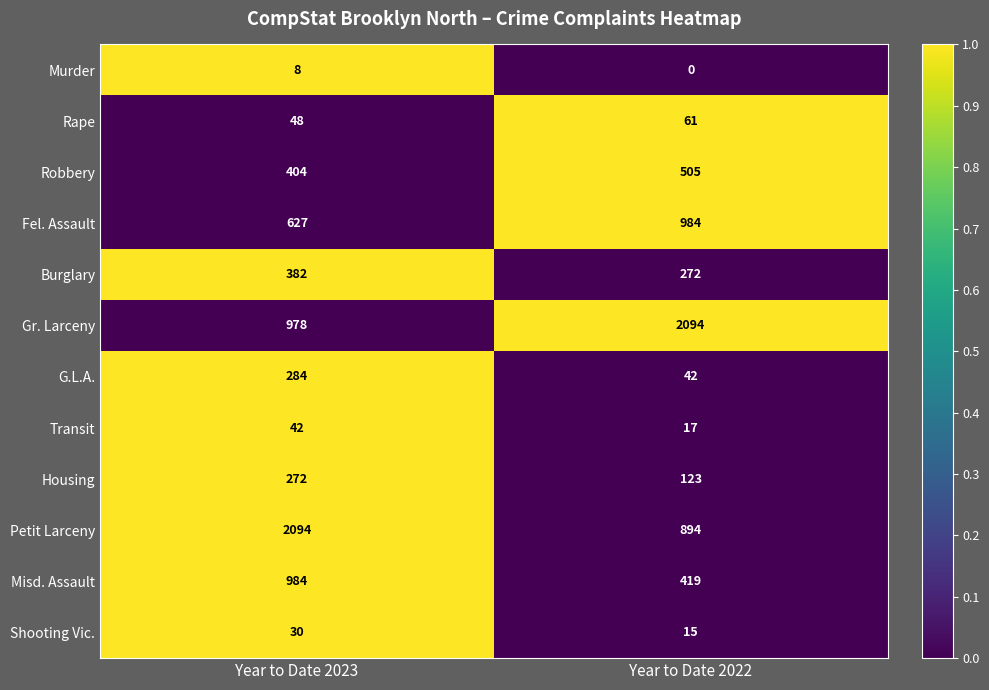

Reading left to right, transcribe all the data shown in this chart.

Murder: 8	0
Rape: 48	61
Robbery: 404	505
Fel. Assault: 627	984
Burglary: 382	272
Gr. Larceny: 978	2094
G.L.A.: 284	42
Transit: 42	17
Housing: 272	123
Petit Larceny: 2094	894
Misd. Assault: 984	419
Shooting Vic.: 30	15